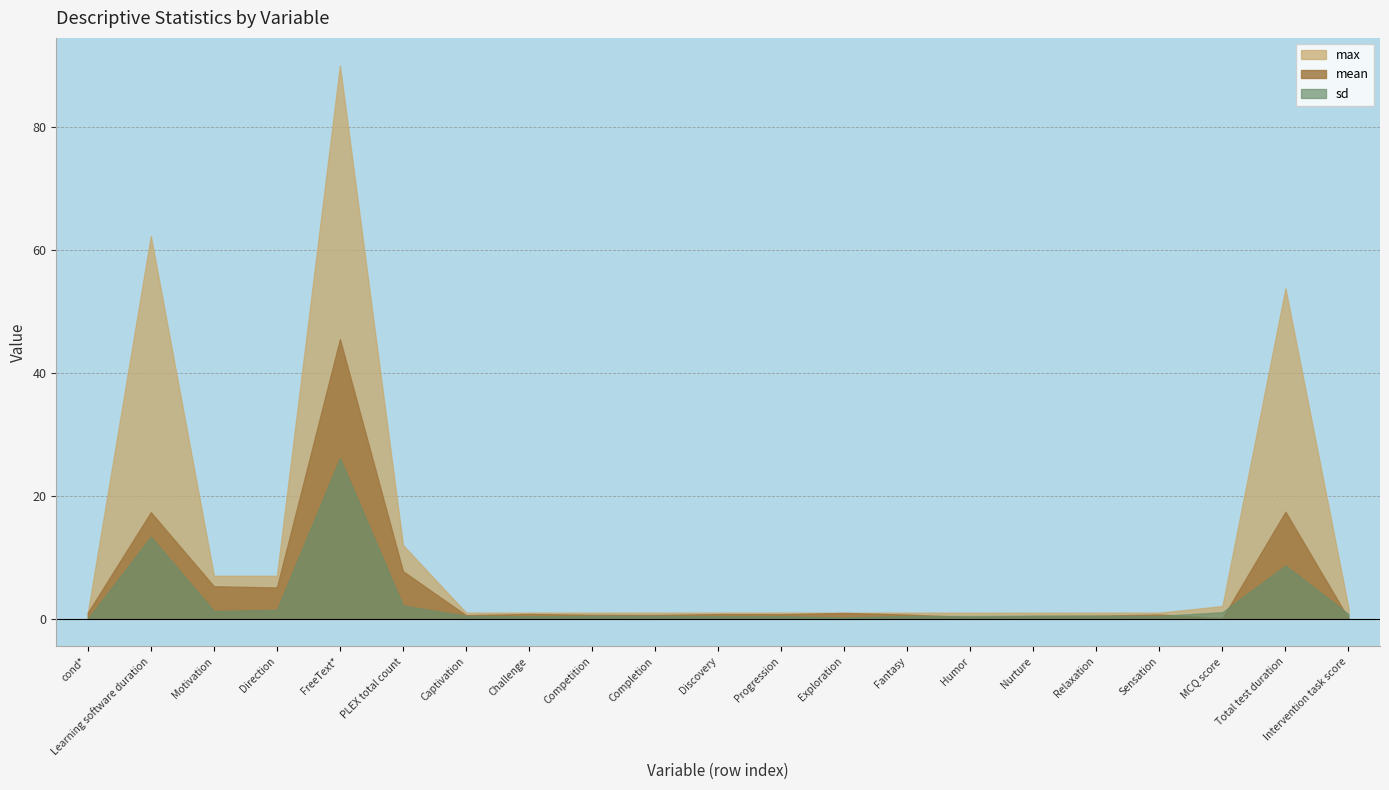

Reading left to right, transcribe all the data shown in this chart.

mean: 1.0	17.3	5.3	5.1	45.5	7.7	0.6	0.8	0.6	0.6	0.8	0.7	1.0	0.7	0.3	0.5	0.5	0.7	0.1	17.4	0.0
sd: 0.0	13.3	1.3	1.5	26.1	2.2	0.5	0.4	0.5	0.5	0.4	0.4	0.2	0.5	0.5	0.5	0.5	0.5	1.1	8.7	0.8
max: 1.0	62.3	7.0	7.0	90.0	12.0	1.0	1.0	1.0	1.0	1.0	1.0	1.0	1.0	1.0	1.0	1.0	1.0	2.1	53.8	1.7